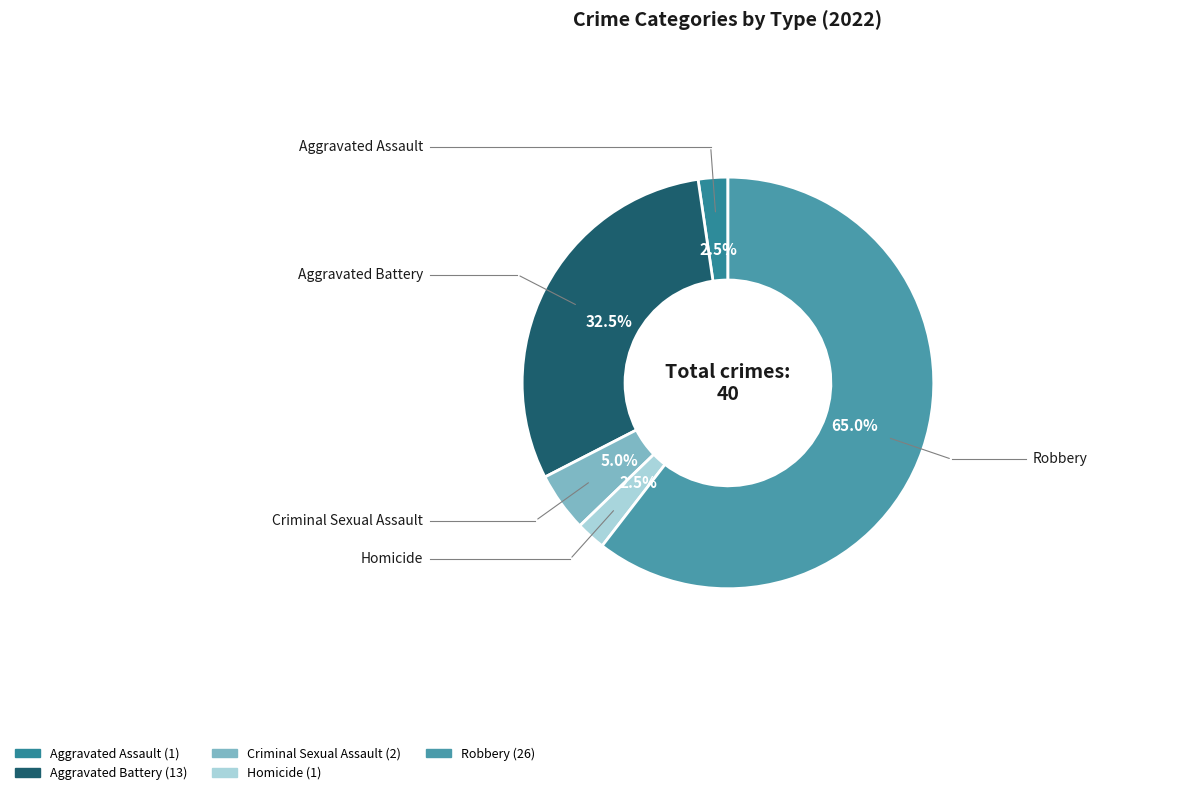

What is the smallest slice in the pie chart?

Aggravated Assault